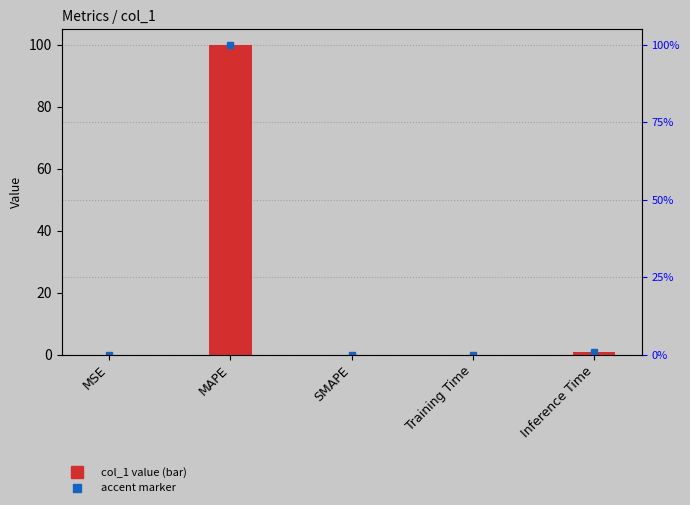

Rank the categories by value from lowest to highest.

SMAPE, MSE, Training Time, Inference Time, MAPE